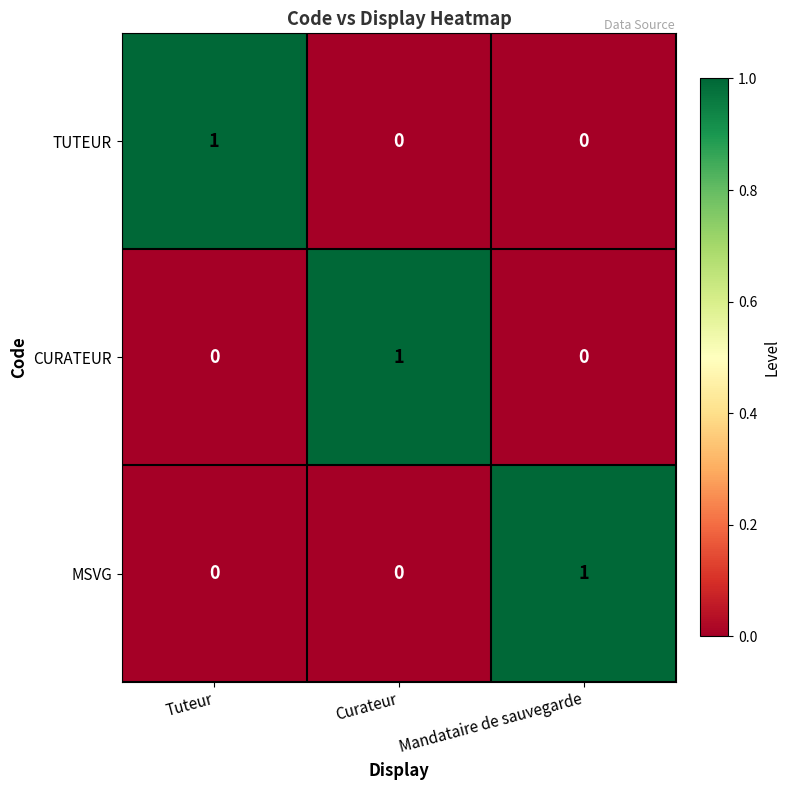

The value of TUTEUR at Mandataire de sauvegarde is 0. True or false?

True